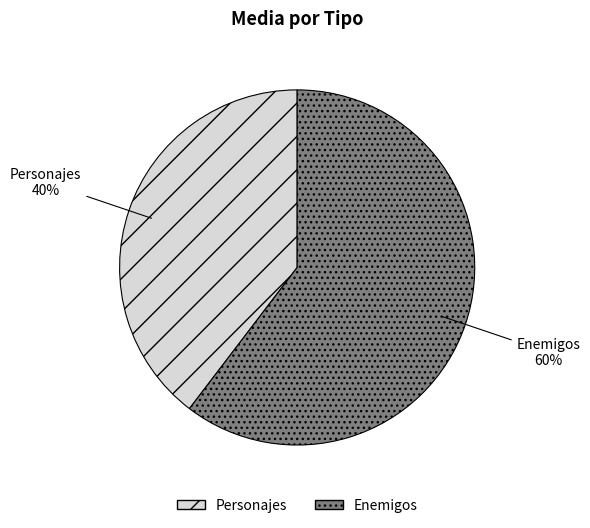

Do Personajes and Enemigos together represent more than half of the pie?

Yes